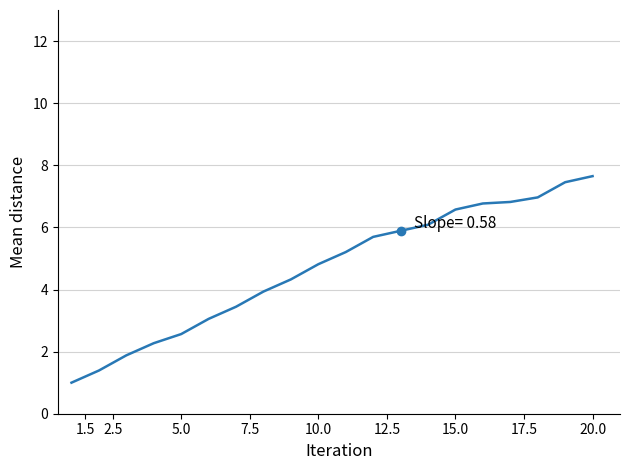

What is the minimum value shown in the chart?

1.0